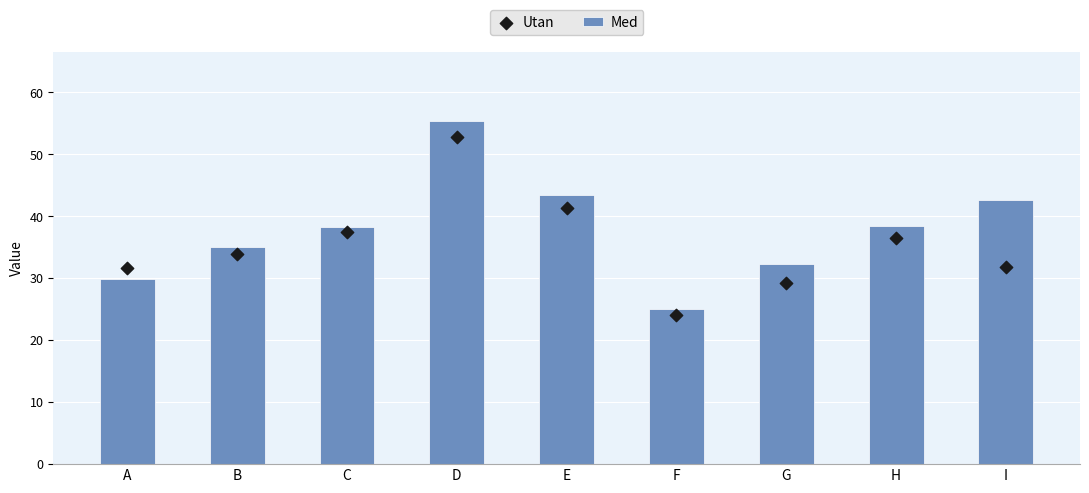

Which series has the largest Y range (max minus min)?

Med